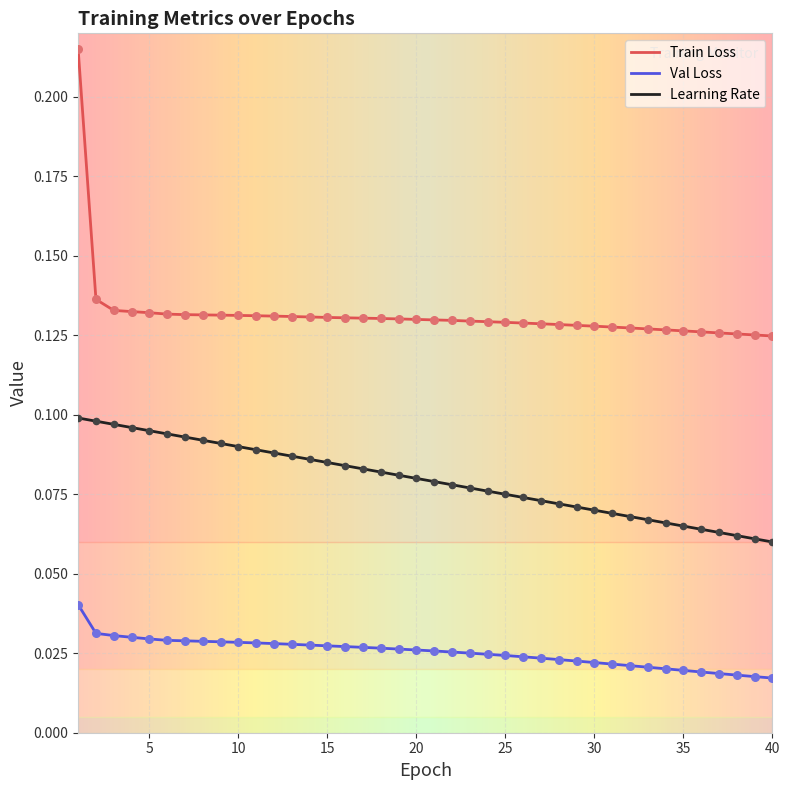

Which series has the largest total across all categories?

Train Loss